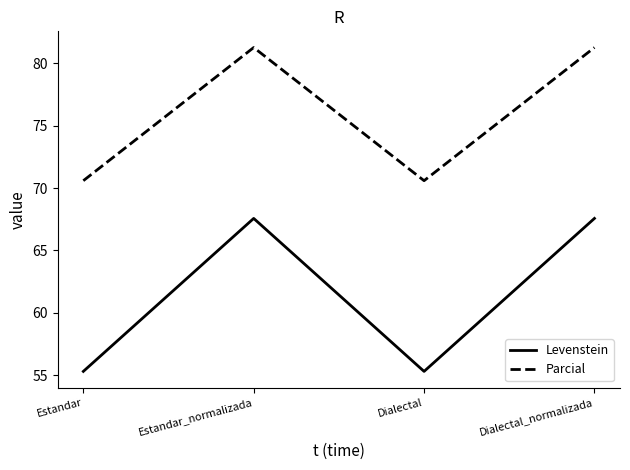

True or false: Levenstein and Parcial intersect in this chart.

False